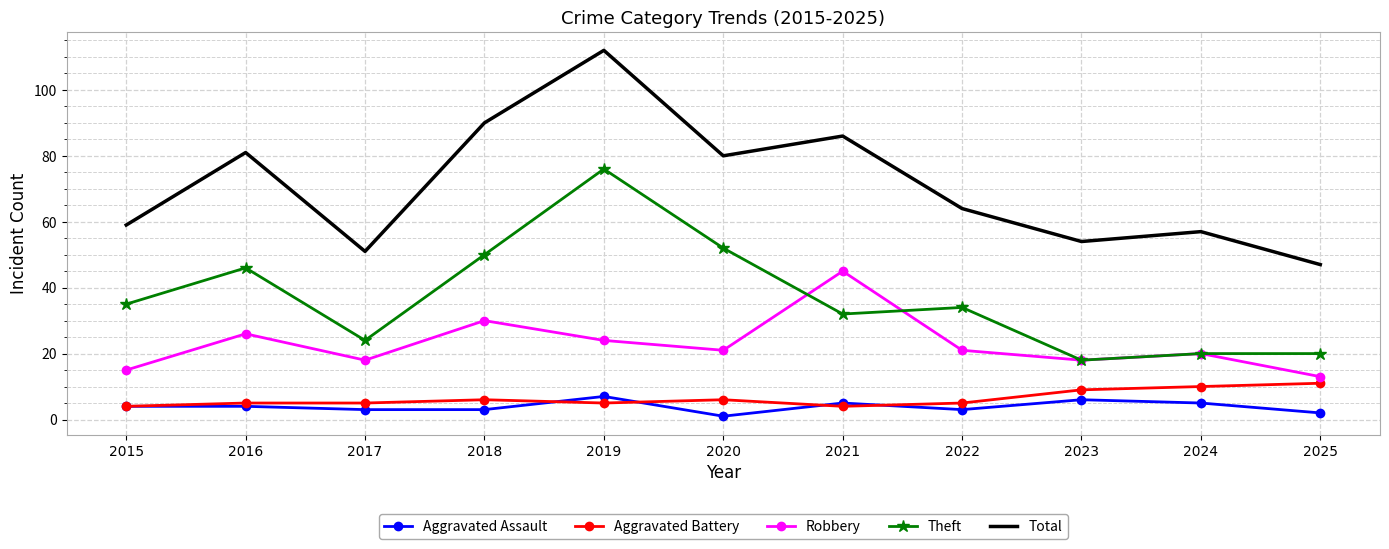

Which series changed the most between 2017 and 2022?

Total